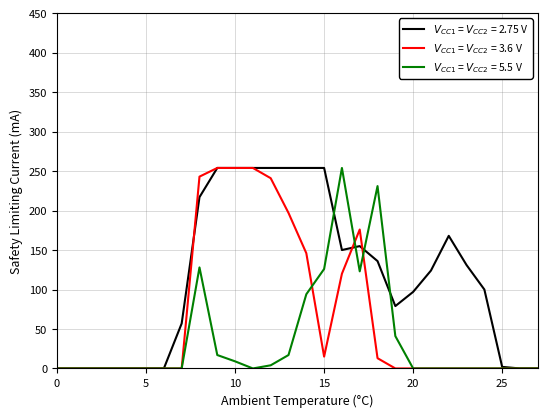

What are all the series names shown in the legend?

$V_{CC1}$ = $V_{CC2}$ = 2.75 V, $V_{CC1}$ = $V_{CC2}$ = 3.6 V, $V_{CC1}$ = $V_{CC2}$ = 5.5 V